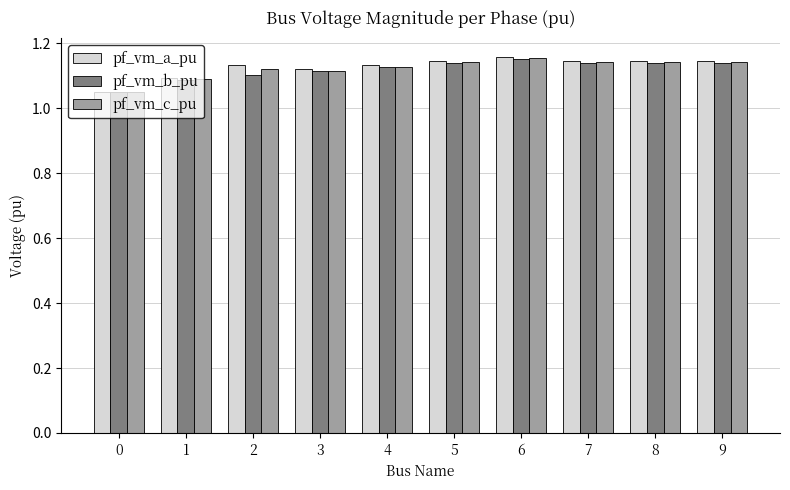

What is the sum of all pf_vm_c_pu values?

11.2